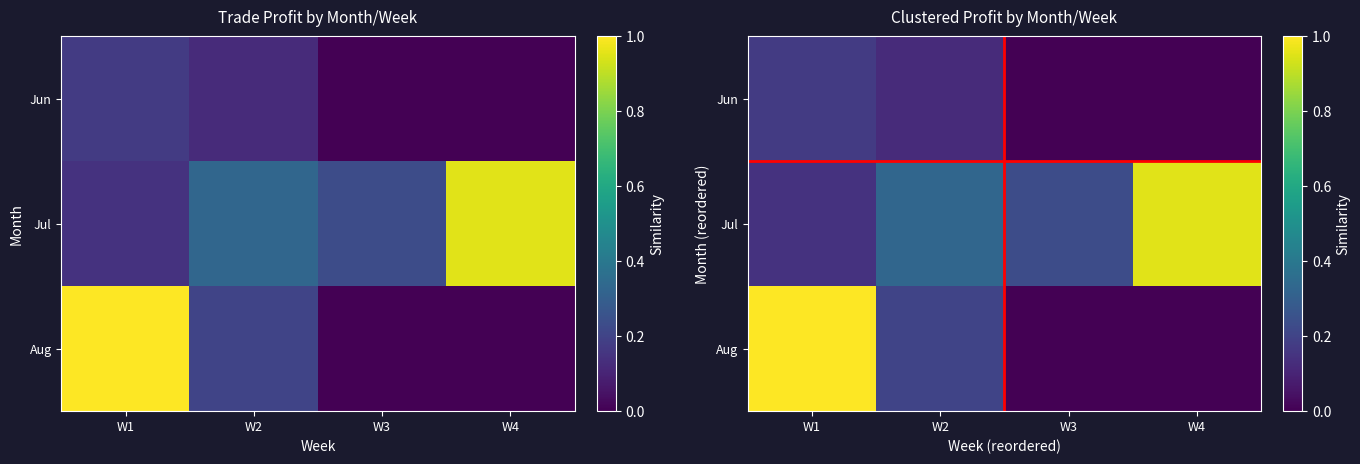

The value of Jun at W4 is 0.0. True or false?

True